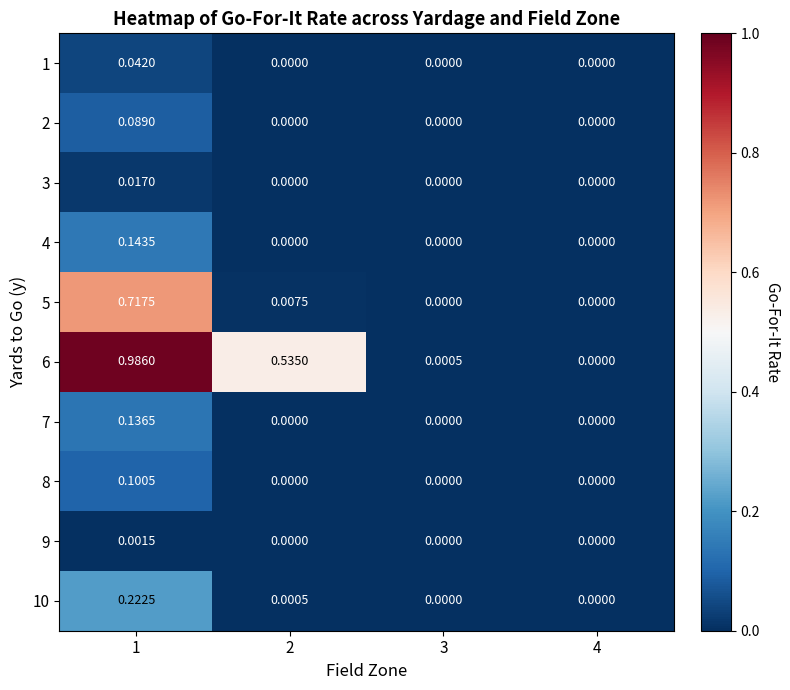

How many categories are shown in the chart?

4